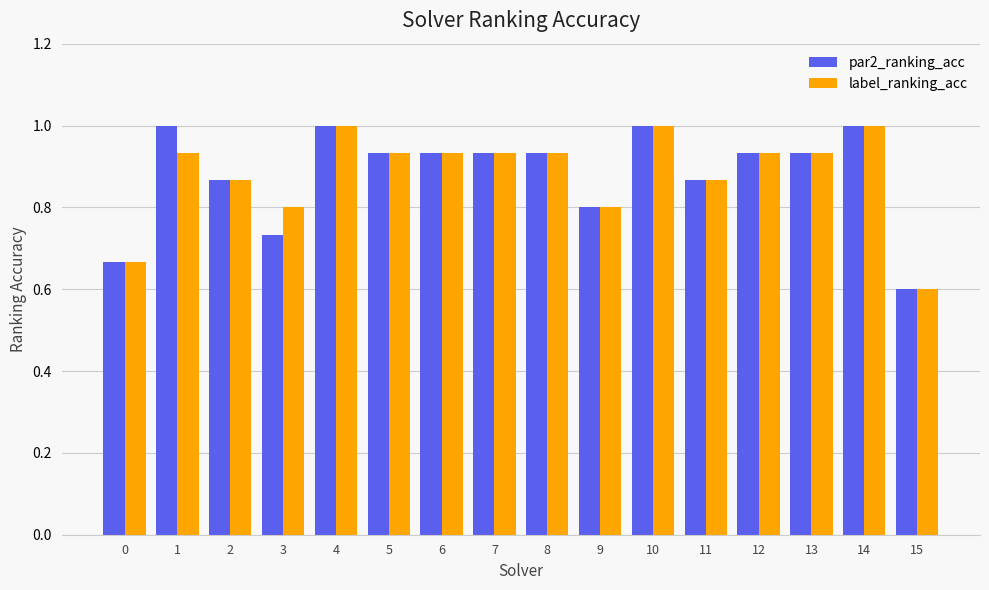

The value of par2_ranking_acc at 11 is 1.3. True or false?

False